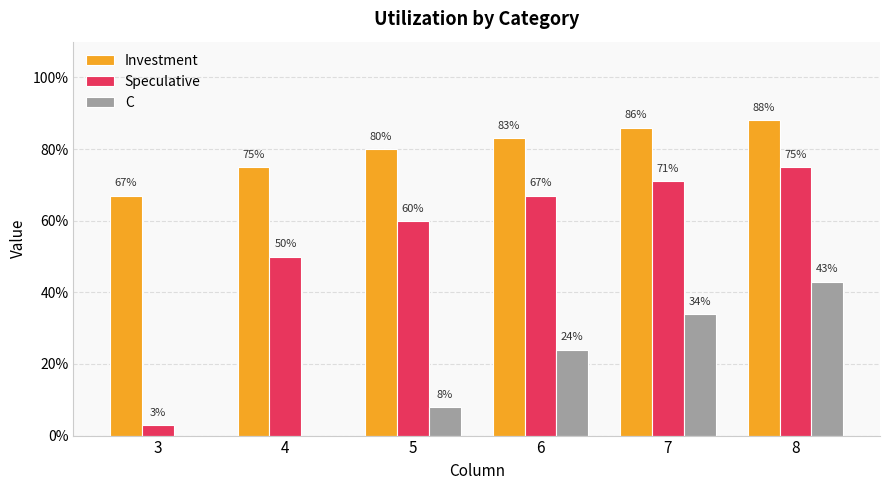

Are the bars horizontal?

No